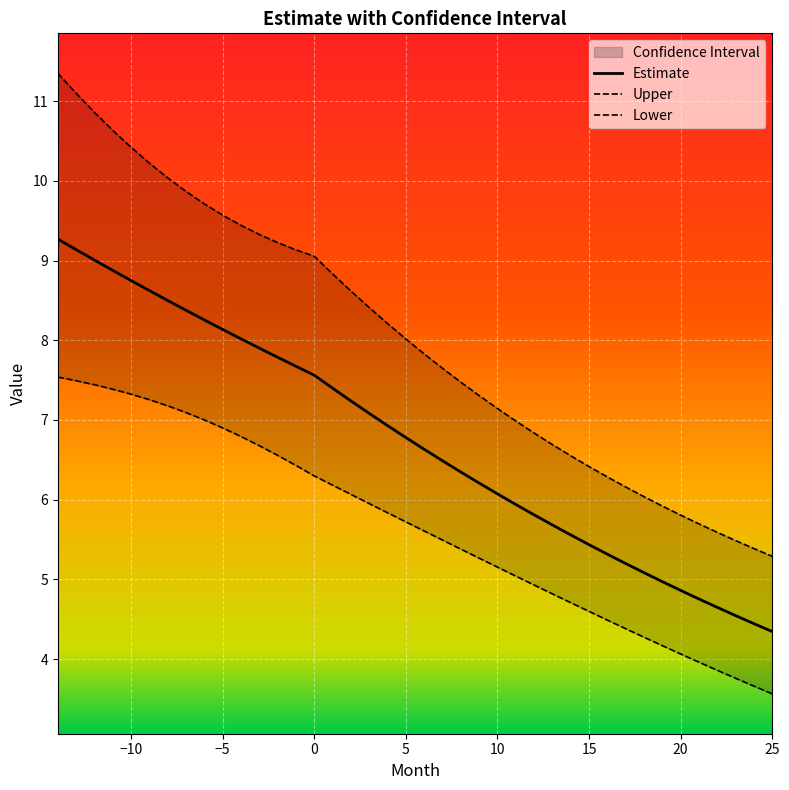

True or false: Lower has more than 2 interior local peaks.

False